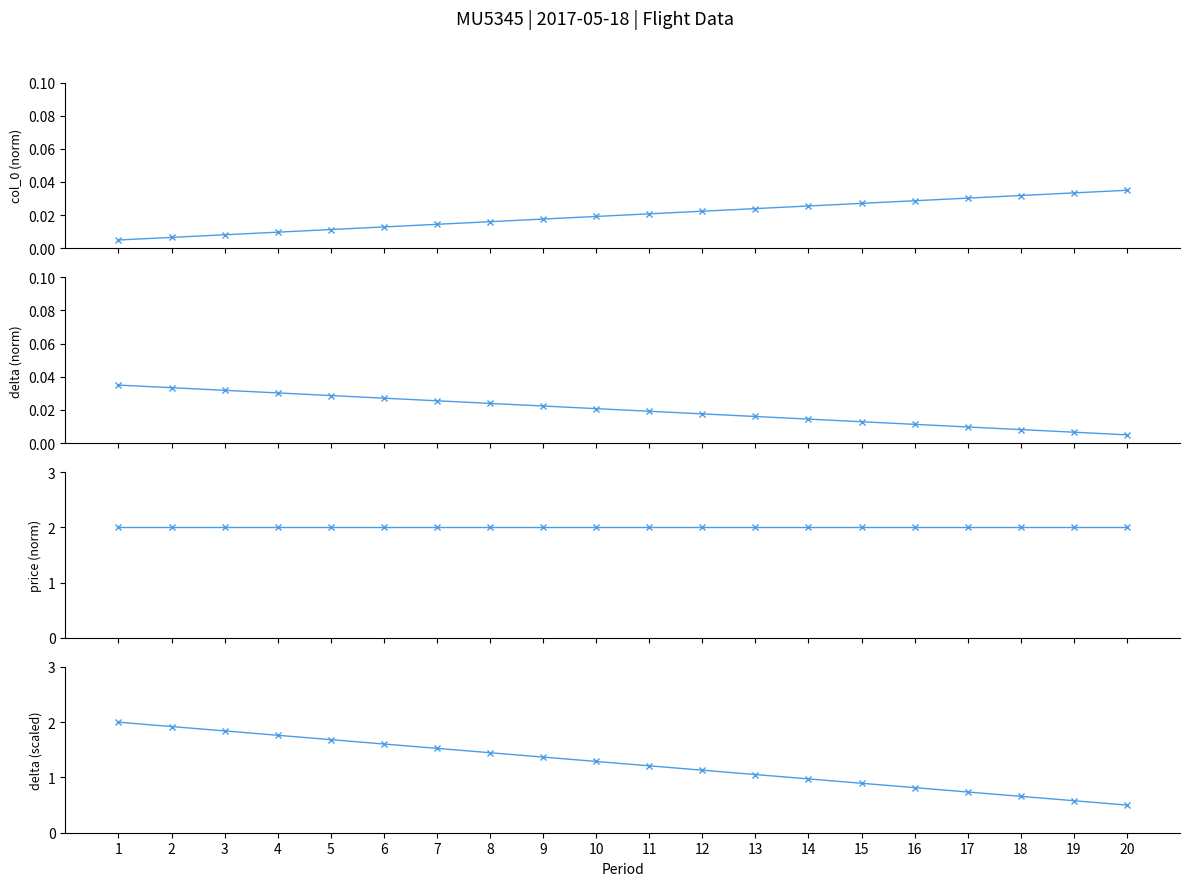

What is the value of the price point at the 10th from the left?

2.0